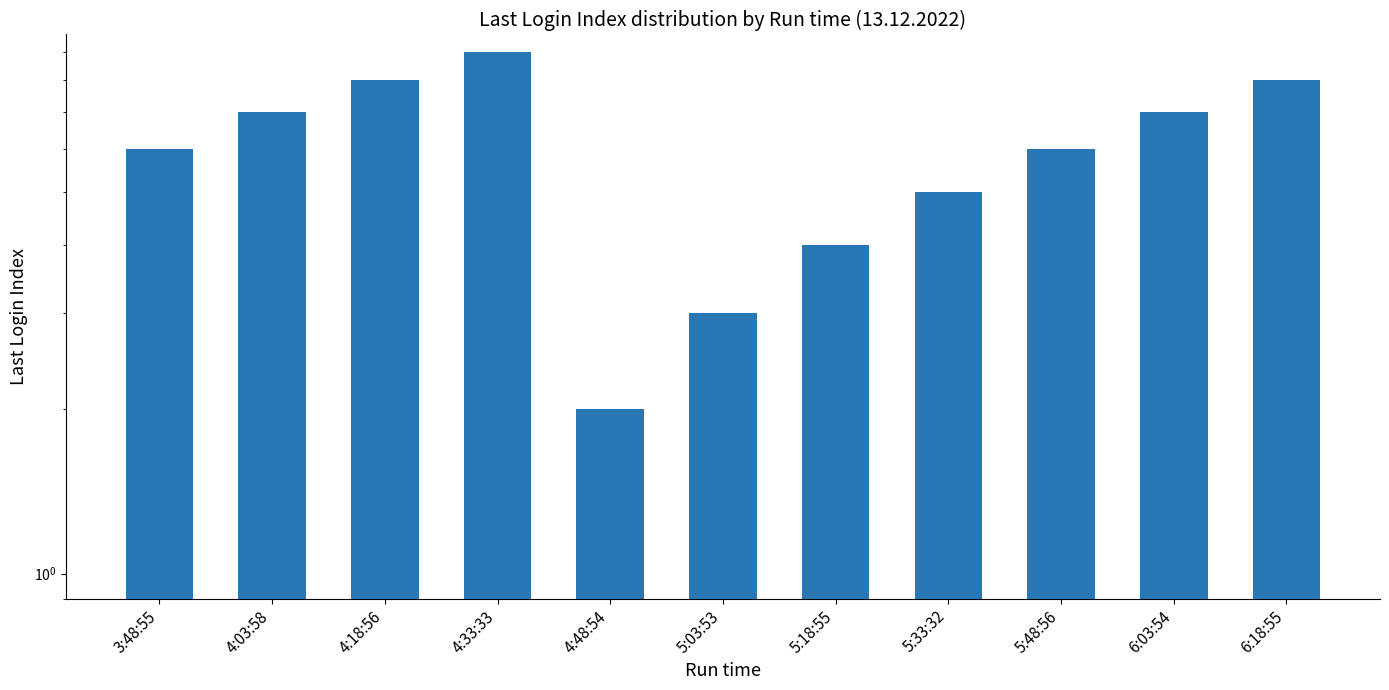

Approximately how many times larger is the value at 5:48:56 compared to 5:33:32?

1.2